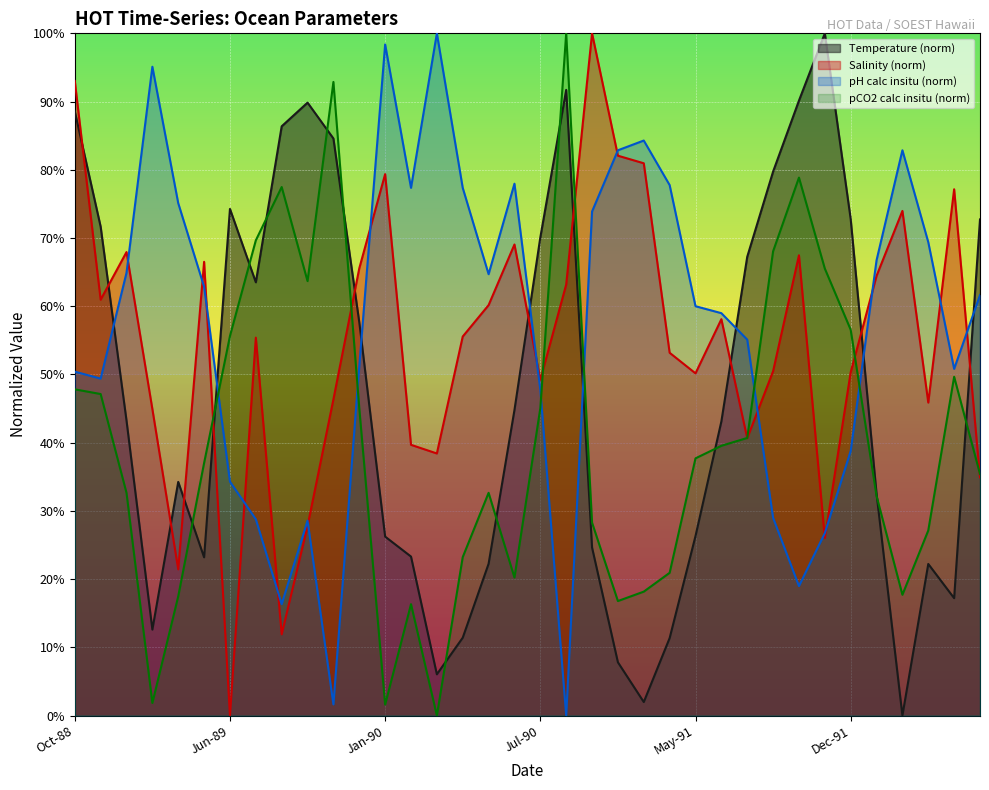

Is the value of sal at May-91 greater than the value of pHcalc_insitu at Dec-88?

Yes